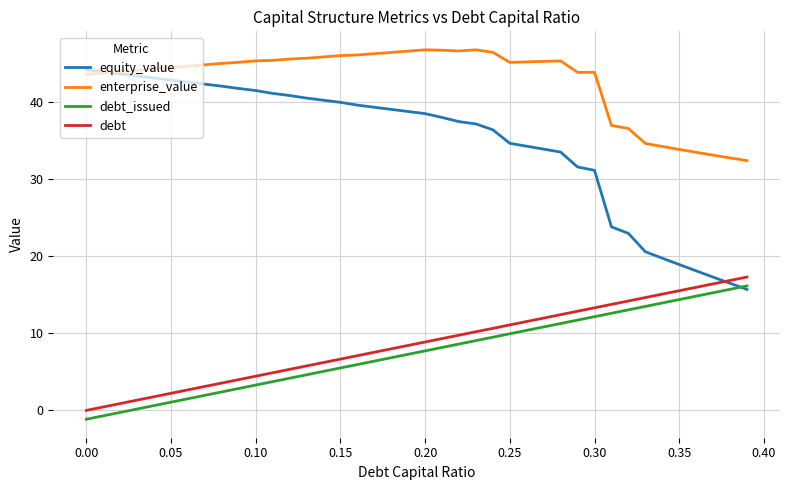

True or false: debt and enterprise_value intersect in this chart.

False